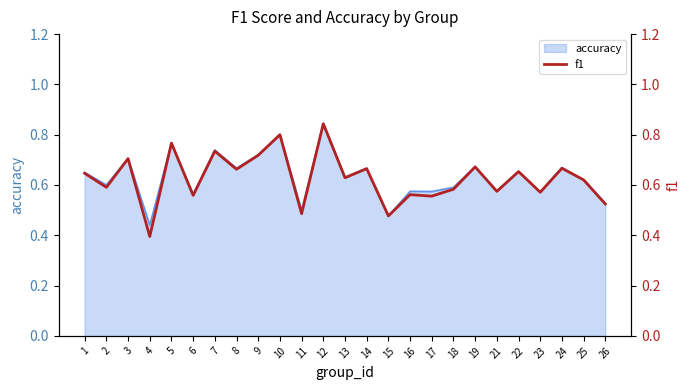

What is the change in value from 13 to 21?

-0.1